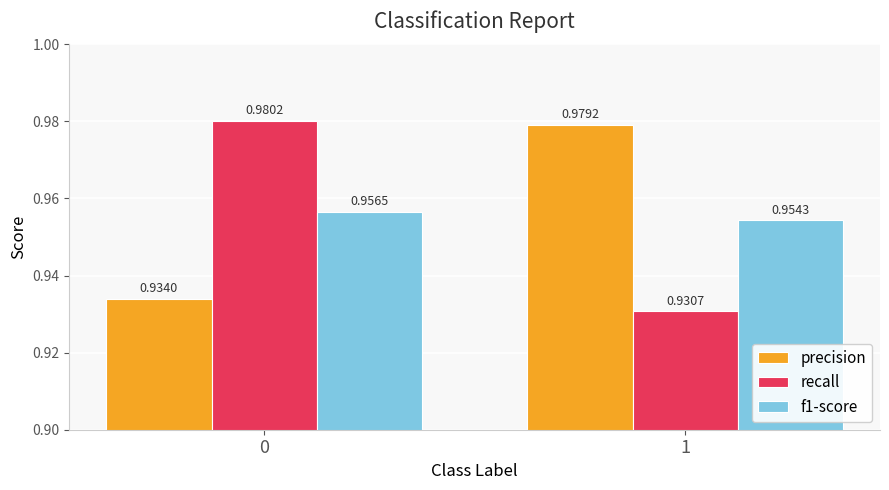

How many data points does each series have?

2